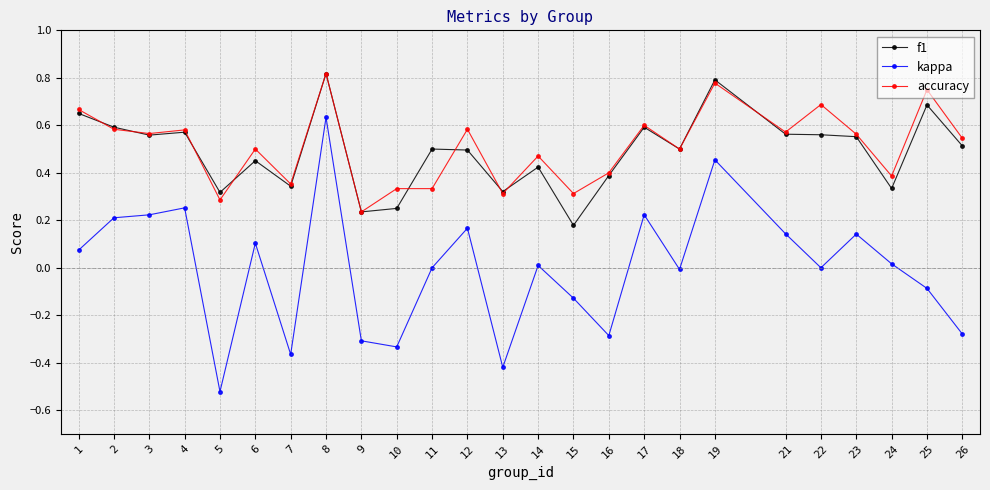

Which label corresponds to the largest value in the chart?

8